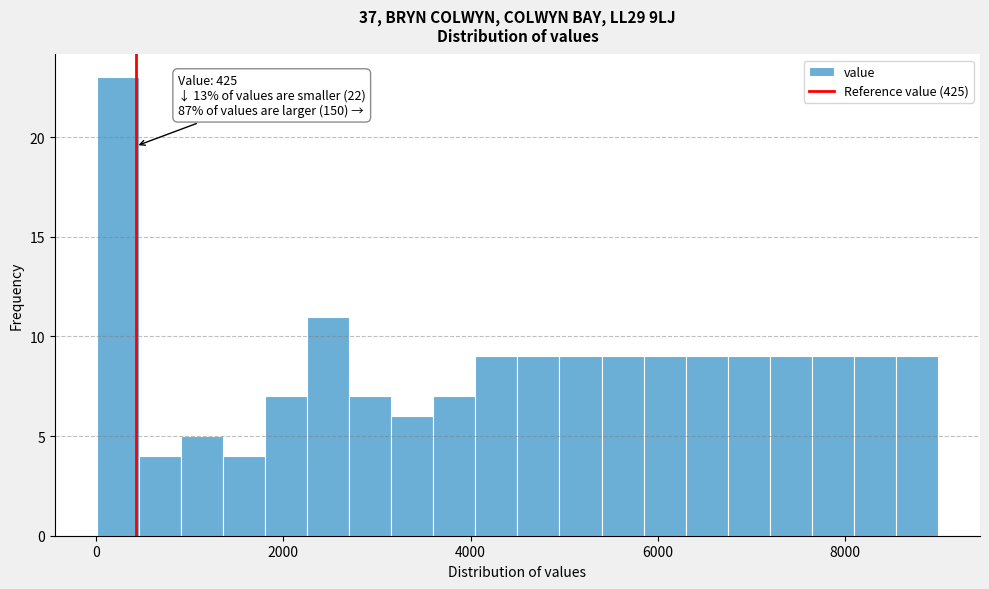

Read against the x-axis, roughly where is the centre of the tallest bar?

200